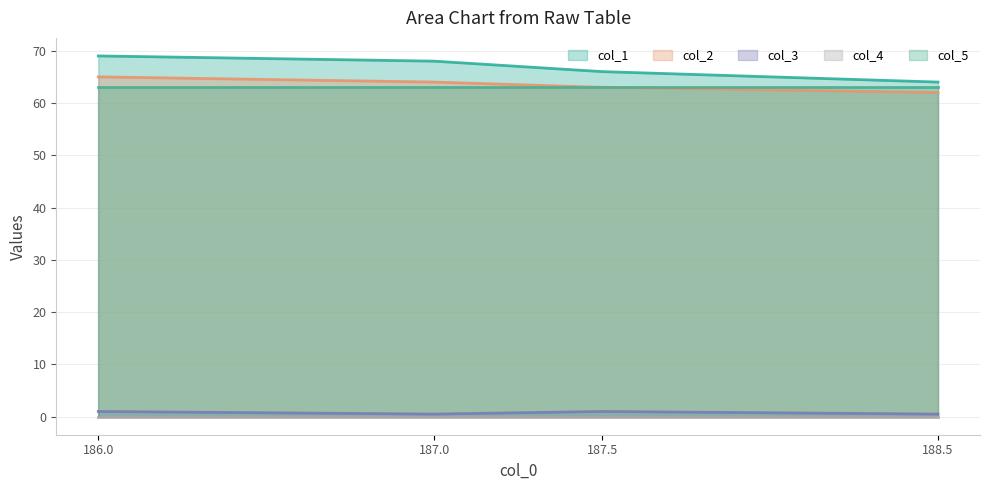

Which has a higher value, 188.5 or 187.5?

187.5